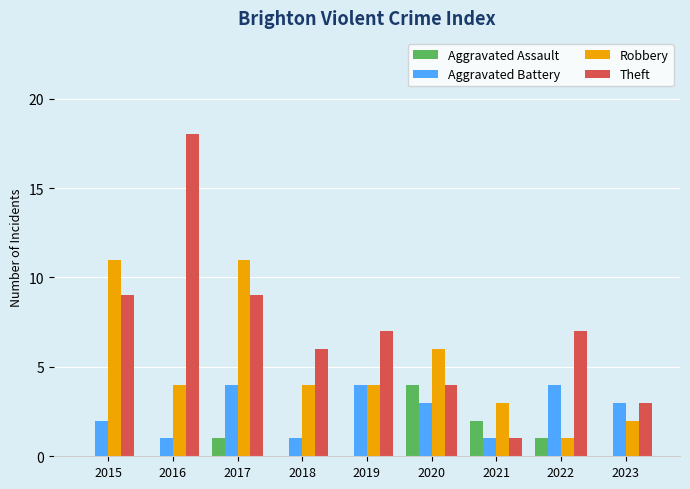

How many groups of bars are there?

9